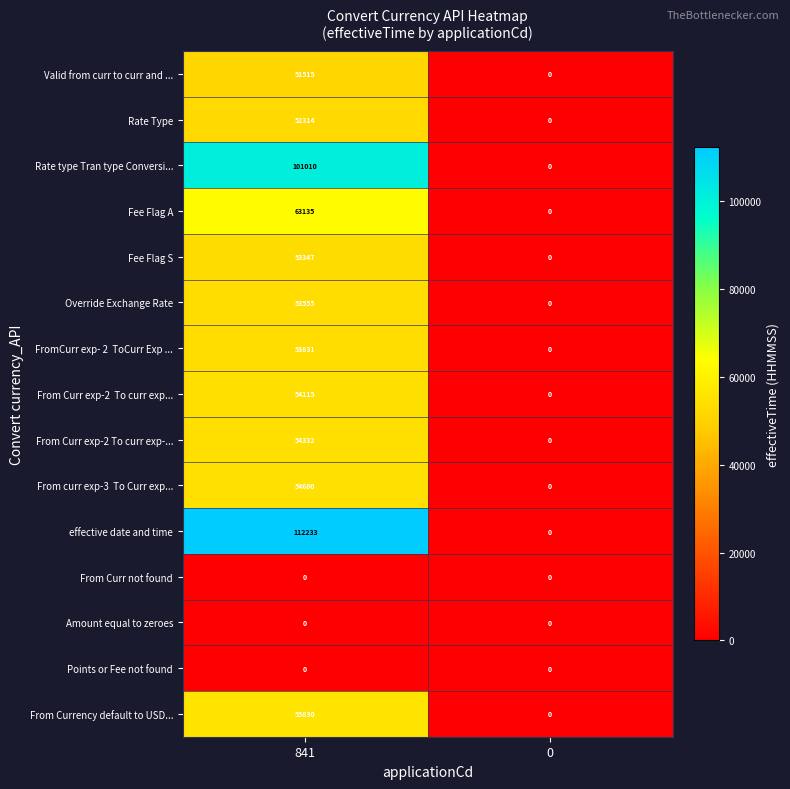

What is the difference between the maximum and minimum values in the From Curr exp-2 To curr exp-... series?

54332